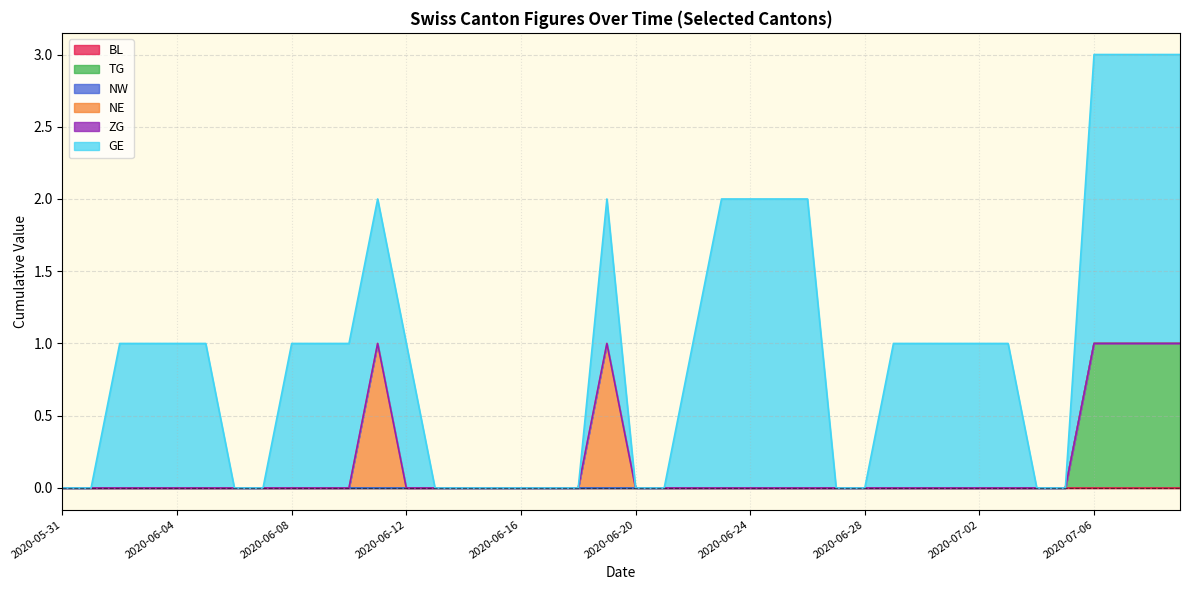

Where is NE nearest to the value 0?

2020-06-01